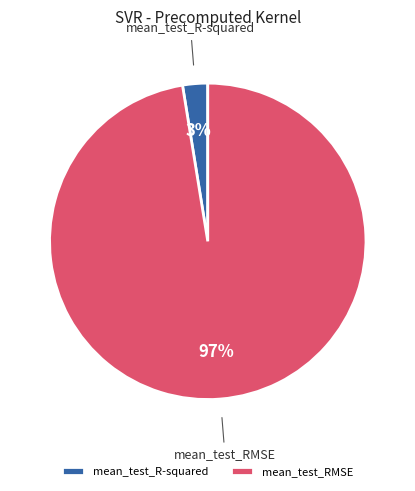

Rank the categories by value from lowest to highest.

mean_test_R-squared, mean_test_RMSE